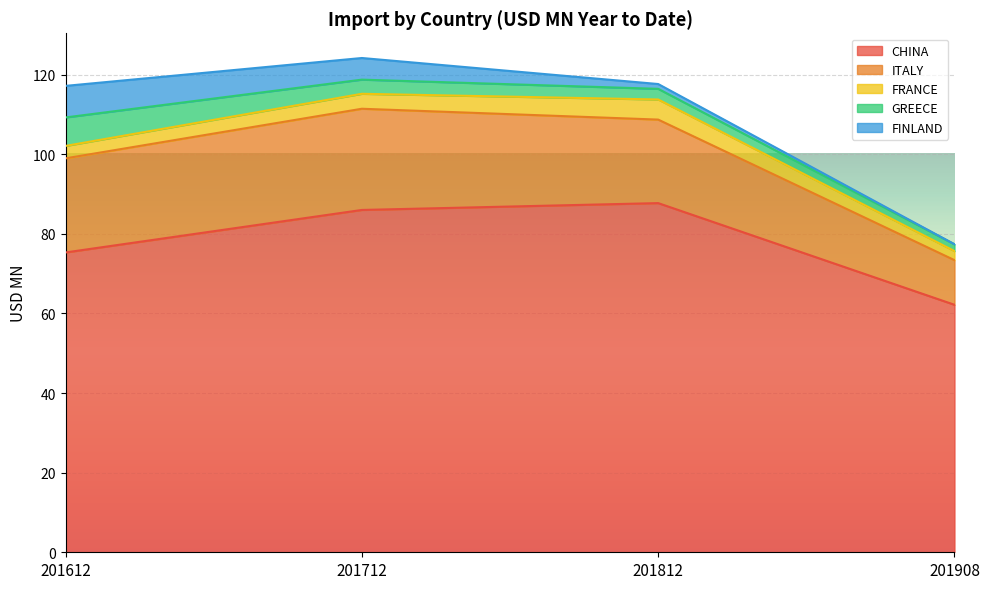

What is the average value of the CHINA series?

77.8